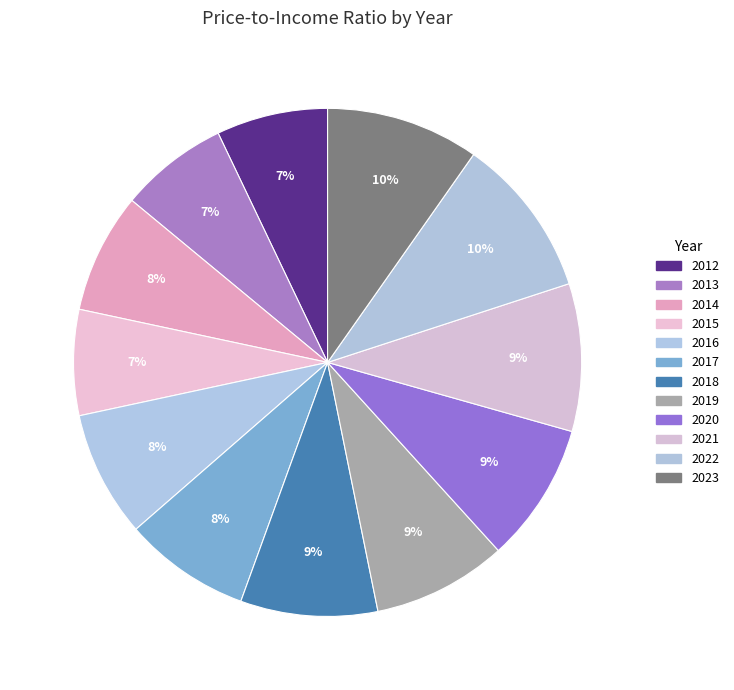

Which slice is the largest?

2022